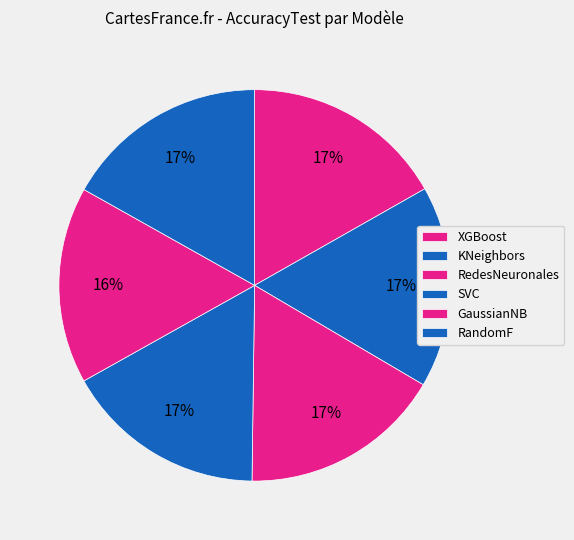

What is the smallest slice in the pie chart?

GaussianNB